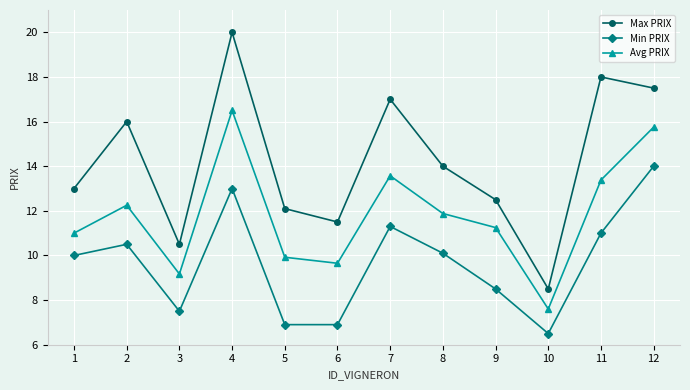

At which category is the sum across all series the highest?

4